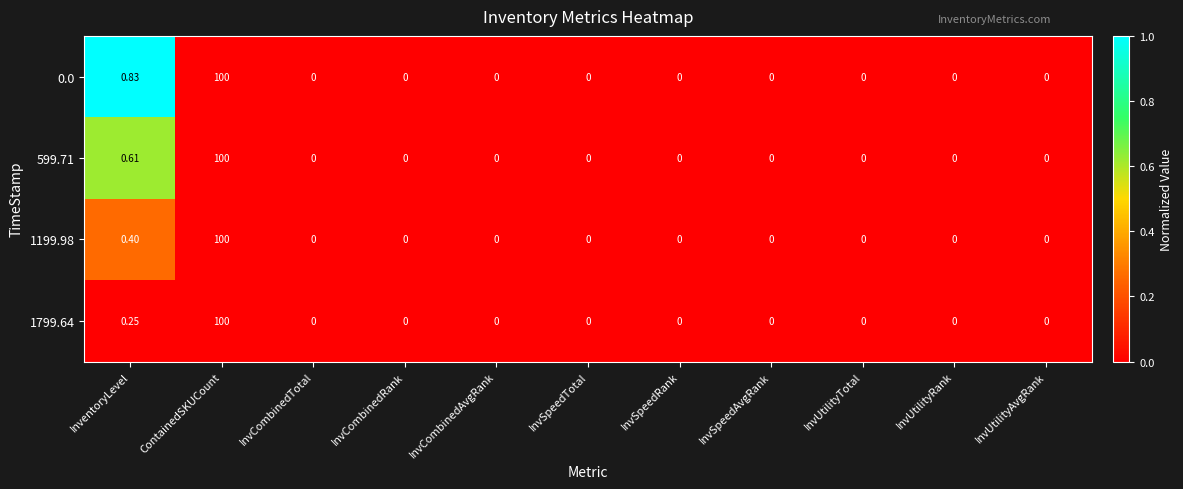

Which label corresponds to the largest value in the chart?

ContainedSKUCount